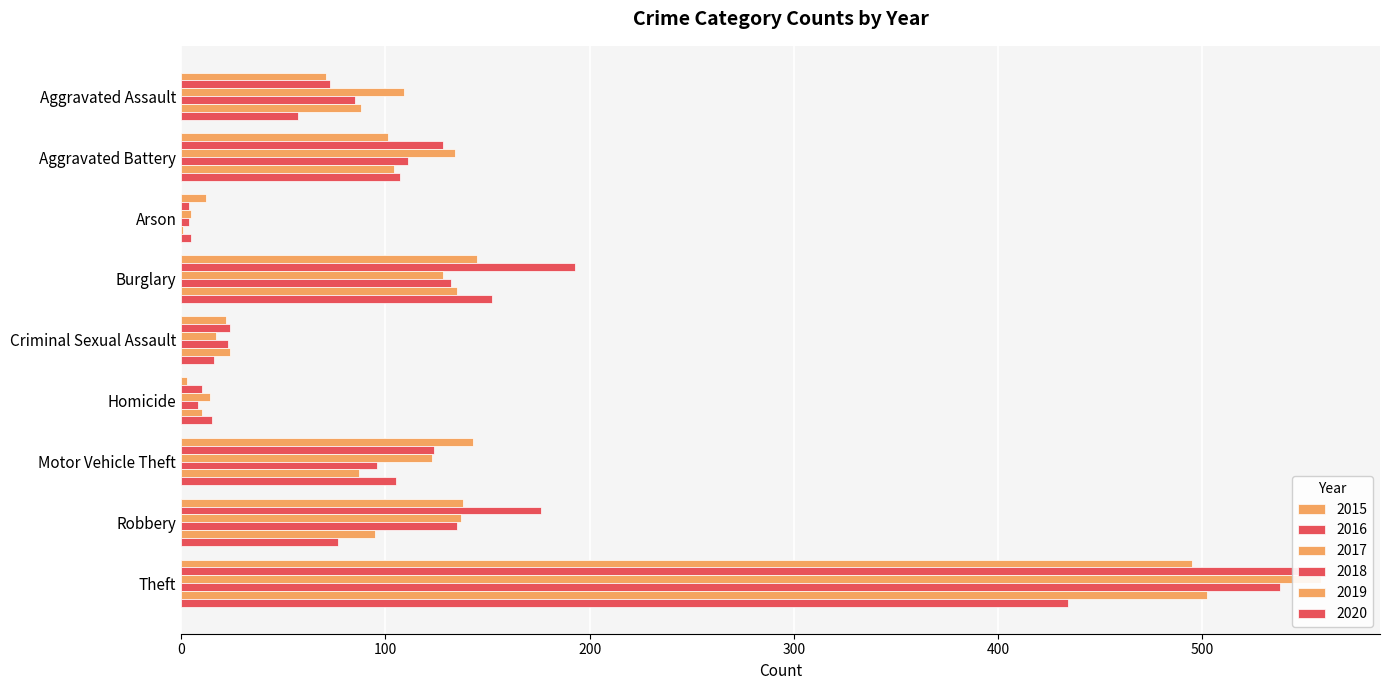

Reading left to right, extract all data points from this chart.

2015: 71	101	12	145	22	3	143	138	495
2016: 73	128	4	193	24	10	124	176	559
2017: 109	134	5	128	17	14	123	137	558
2018: 85	111	4	132	23	8	96	135	538
2019: 88	104	1	135	24	10	87	95	502
2020: 57	107	5	152	16	15	105	77	434